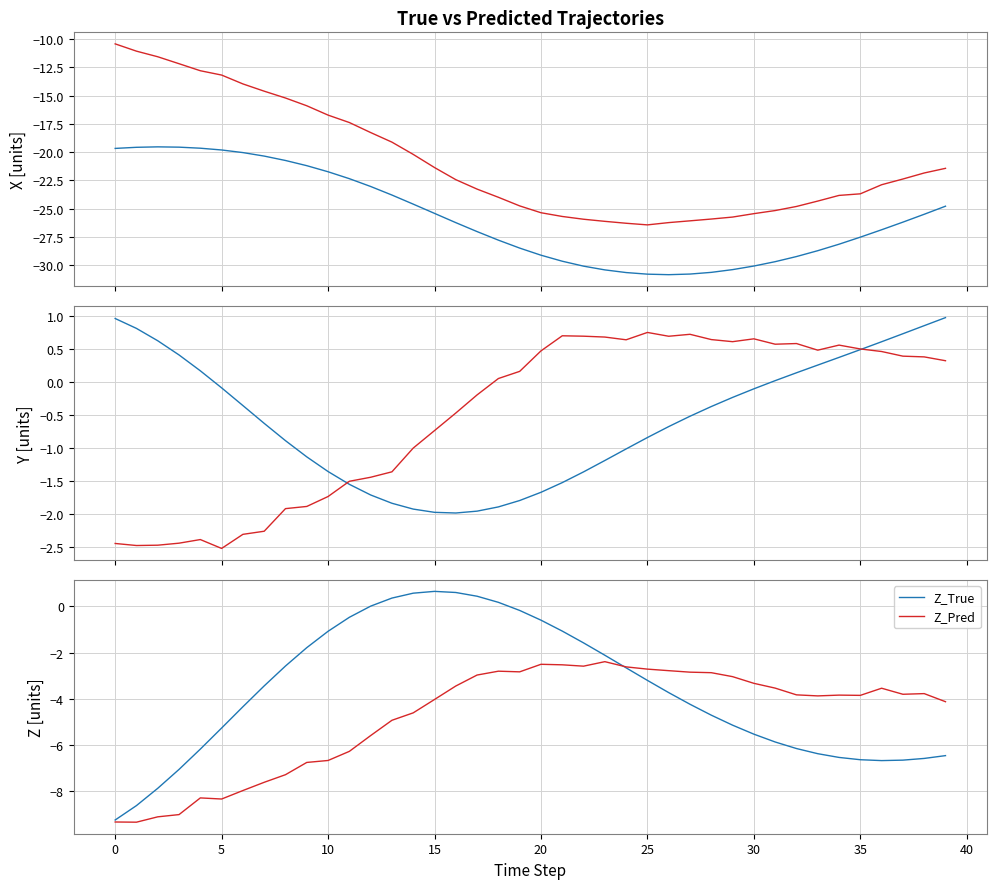

The Z_Pred series shows -5.4 at 15. True or false?

False